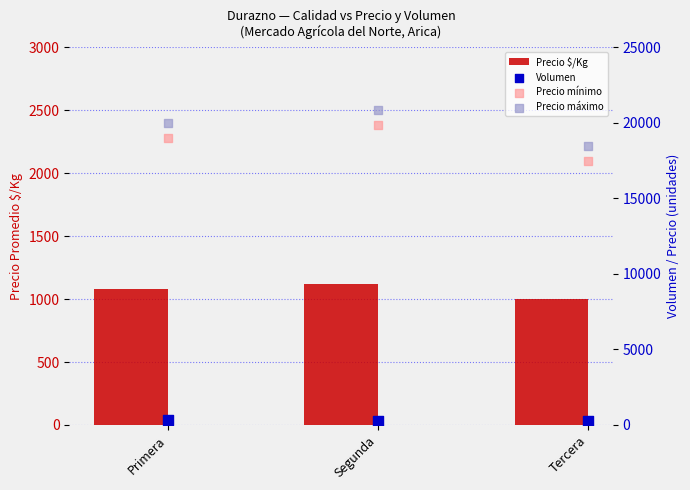

What are all the series names shown in the legend?

Precio $/Kg, Volumen, Precio mínimo, Precio máximo